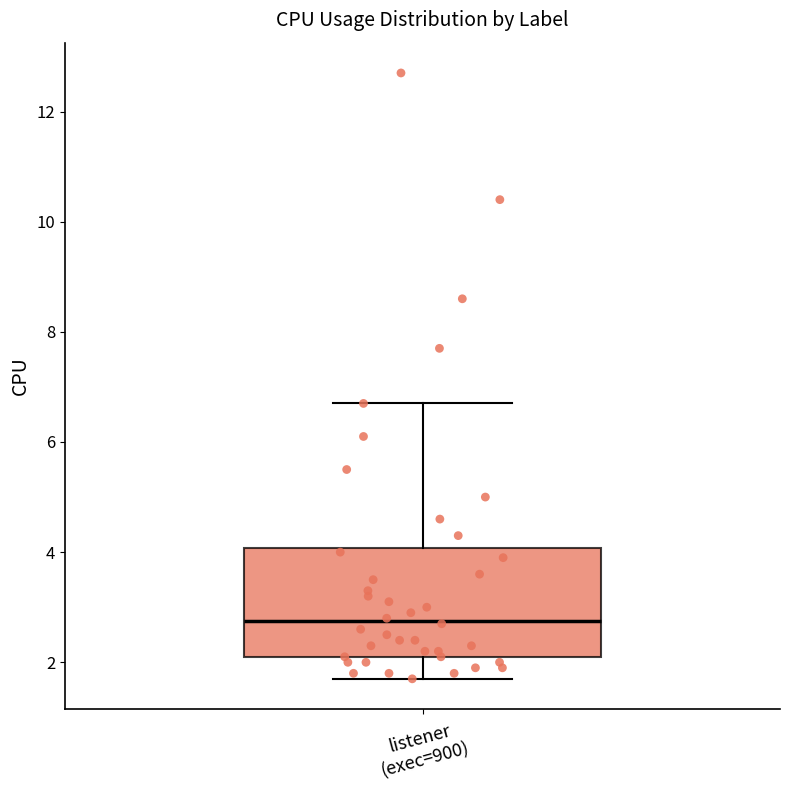

Transcribe this box plot: give where the median line is, the range the box spans, and where the two whiskers end, as read against the y-axis. The values are not printed on the chart, so give them approximately, as read against the axis.

median 2.8, box 2.2 to 4.0, whiskers 1.8 to 6.8